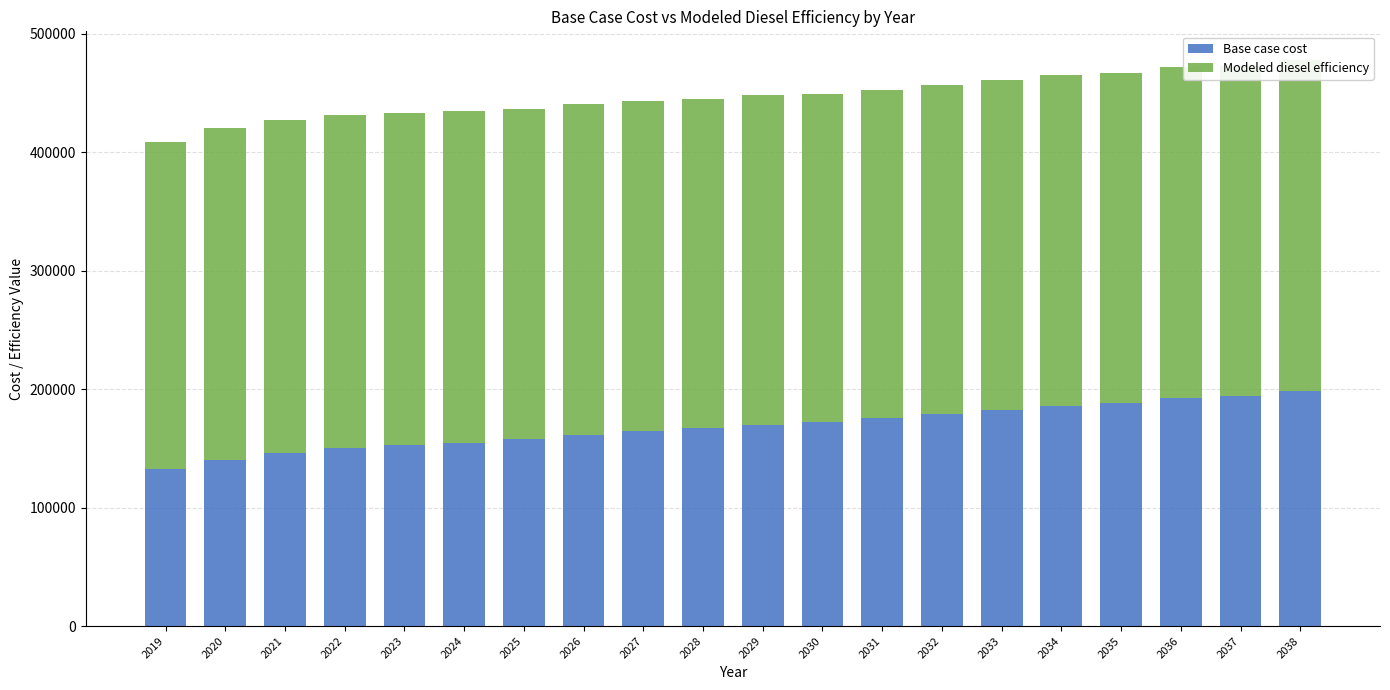

What is the difference between the maximum and minimum values in the Base case cost series?

65993.3